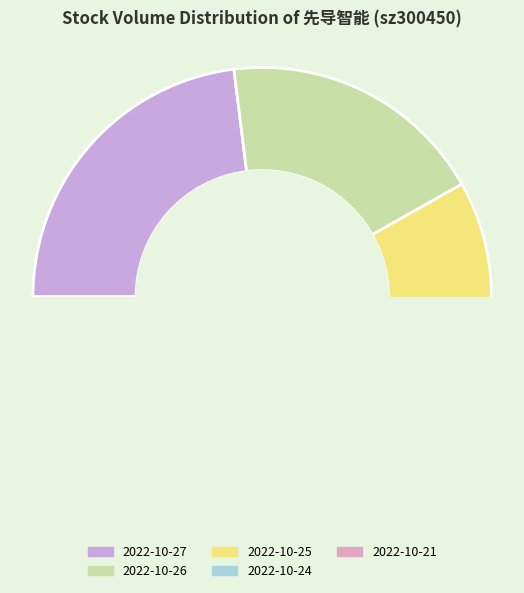

What is the smallest slice in the pie chart?

2022-10-21